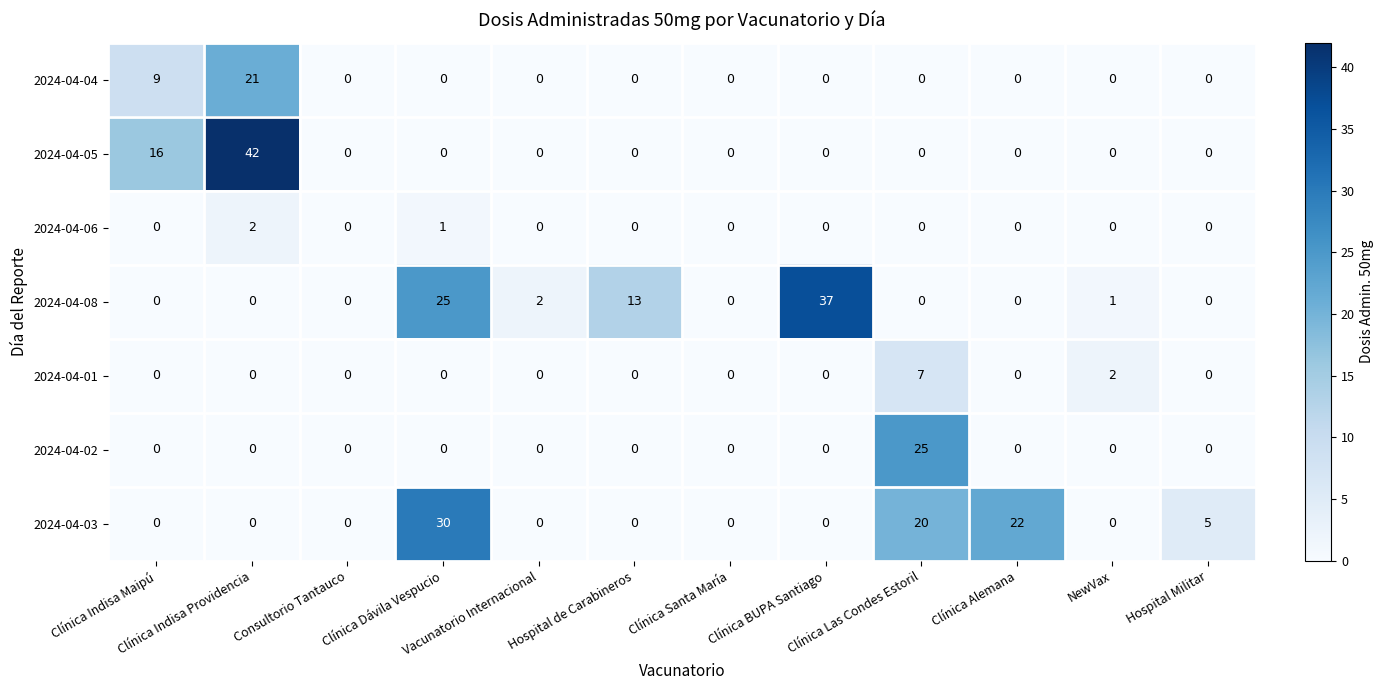

What is the difference between the maximum and minimum values in the 2024-04-01 series?

7